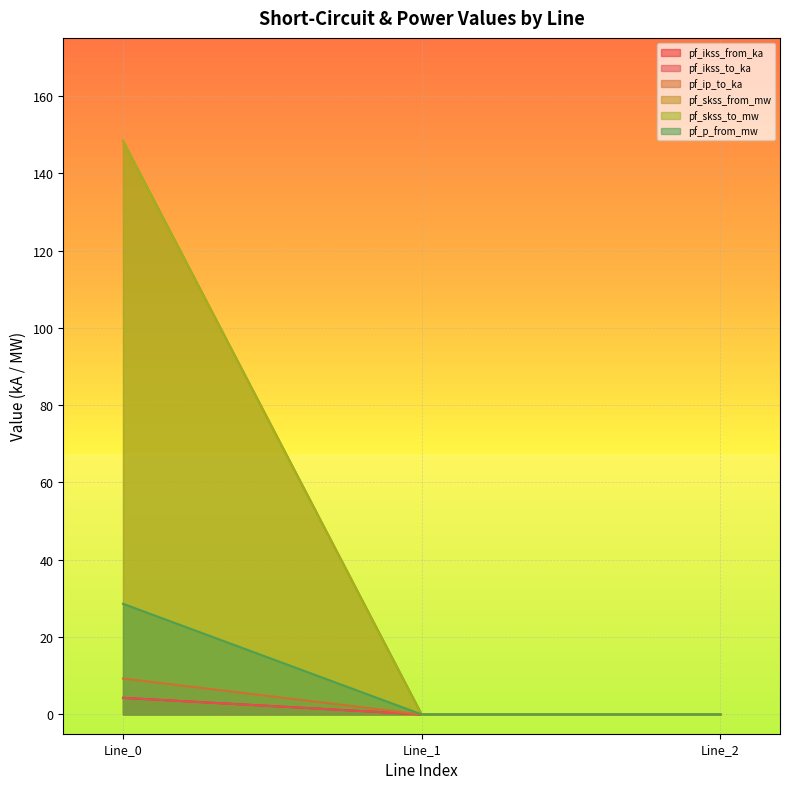

At how many categories does at least one series exceed 31?

1